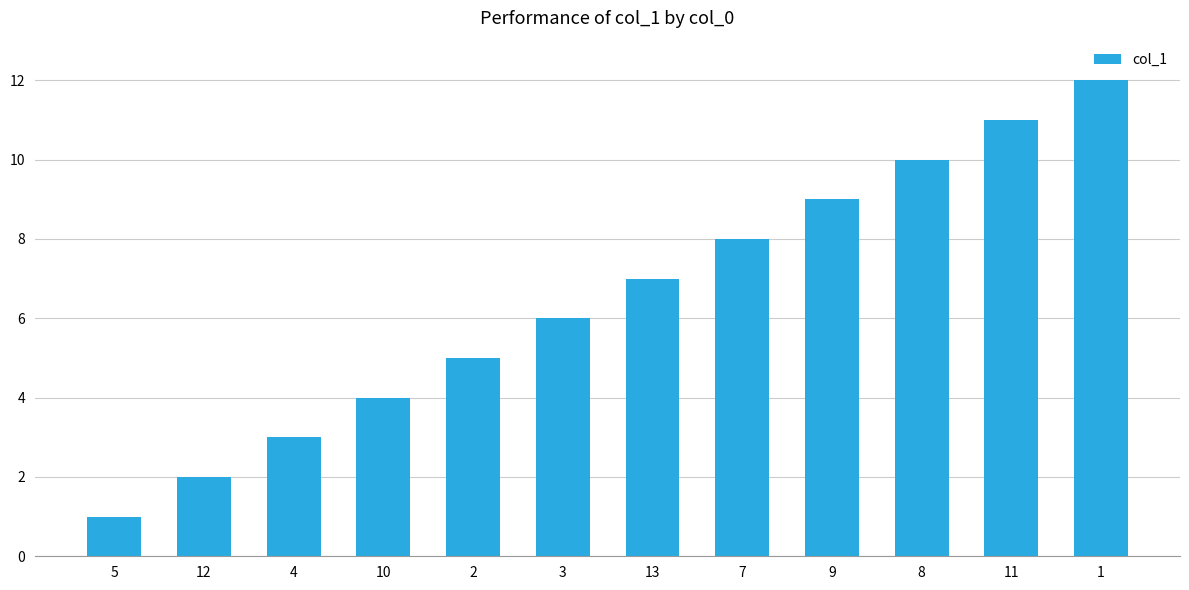

List the labels in order of value, largest first.

1, 11, 8, 9, 7, 13, 3, 2, 10, 4, 12, 5